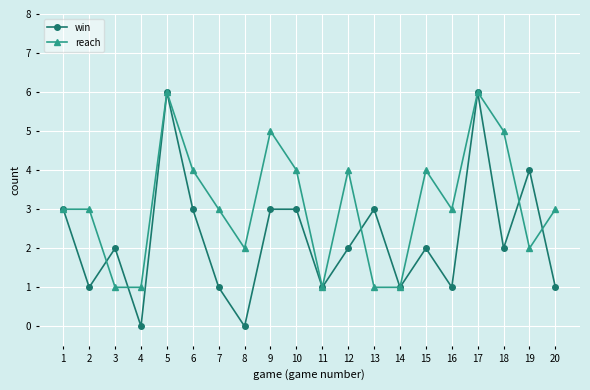

Reading left to right, what are all the values shown in this chart?

win: 3	1	2	0	6	3	1	0	3	3	1	2	3	1	2	1	6	2	4	1
reach: 3	3	1	1	6	4	3	2	5	4	1	4	1	1	4	3	6	5	2	3